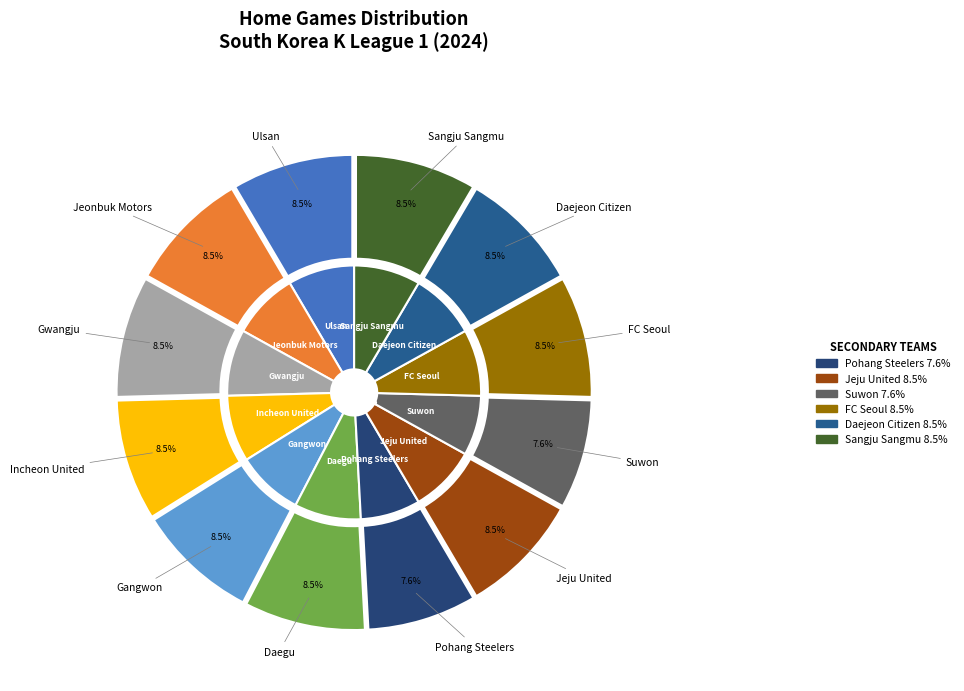

What is the smallest slice in the pie chart?

Pohang Steelers